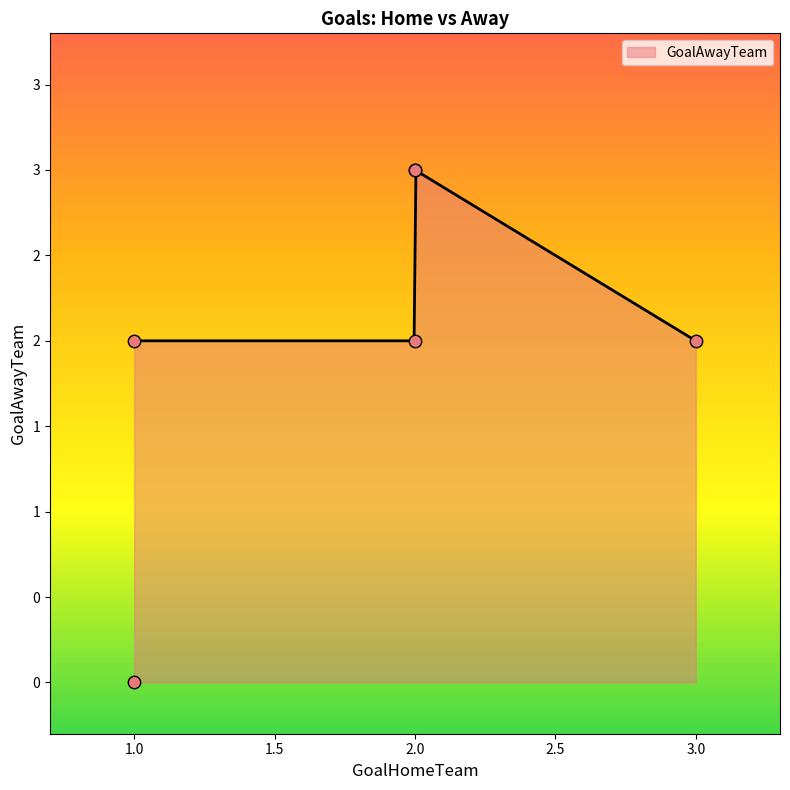

What is the ratio of the value at 3.0 to the value at 2.0?

1.0